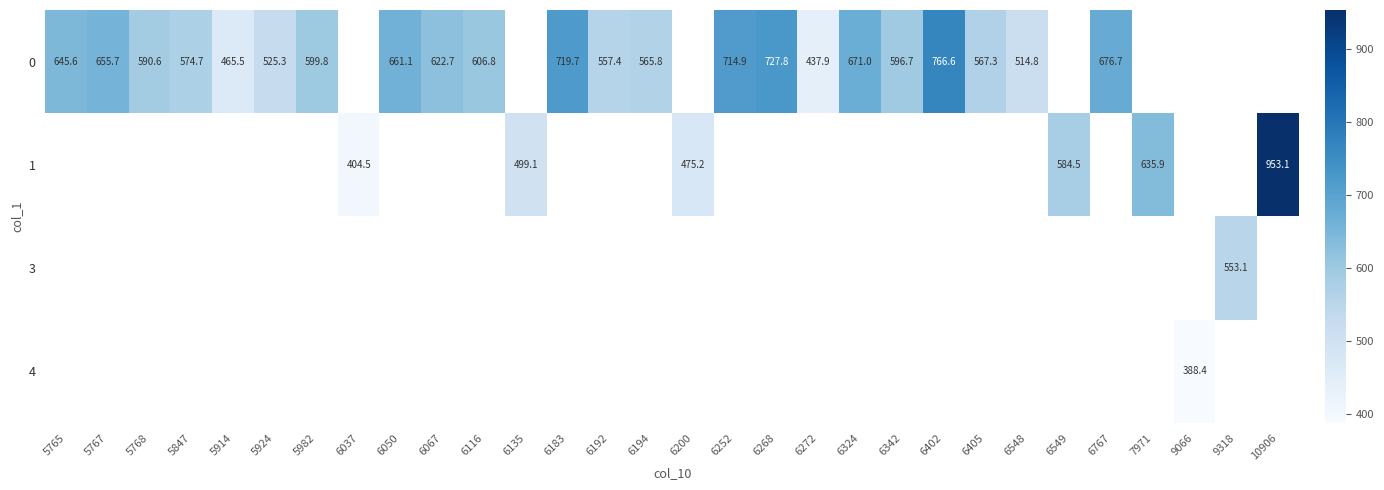

Is it true that 0 equals 661.1 at 6050?

True